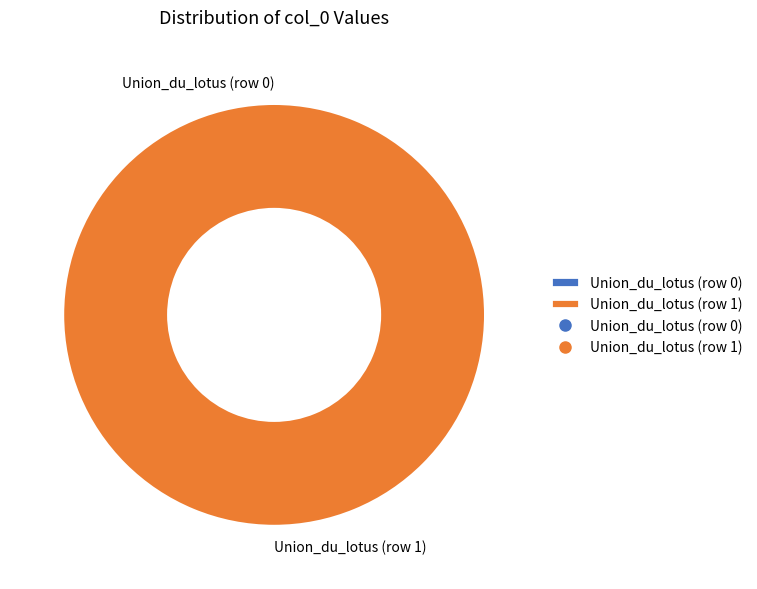

Between Union_du_lotus (row 1) and Union_du_lotus (row 0), which is larger?

Union_du_lotus (row 1)